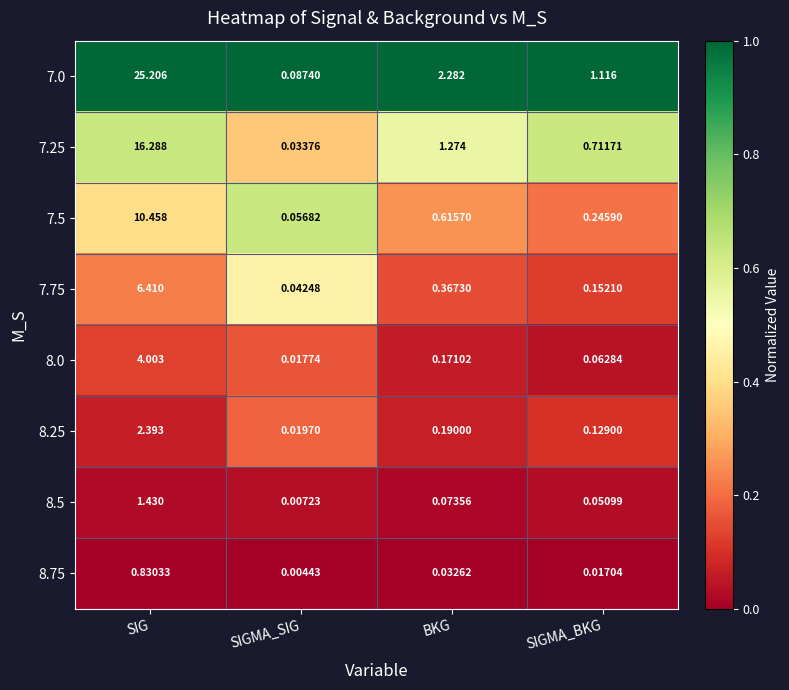

List the labels in order of 7.5 value, smallest first.

SIGMA_SIG, SIGMA_BKG, BKG, SIG